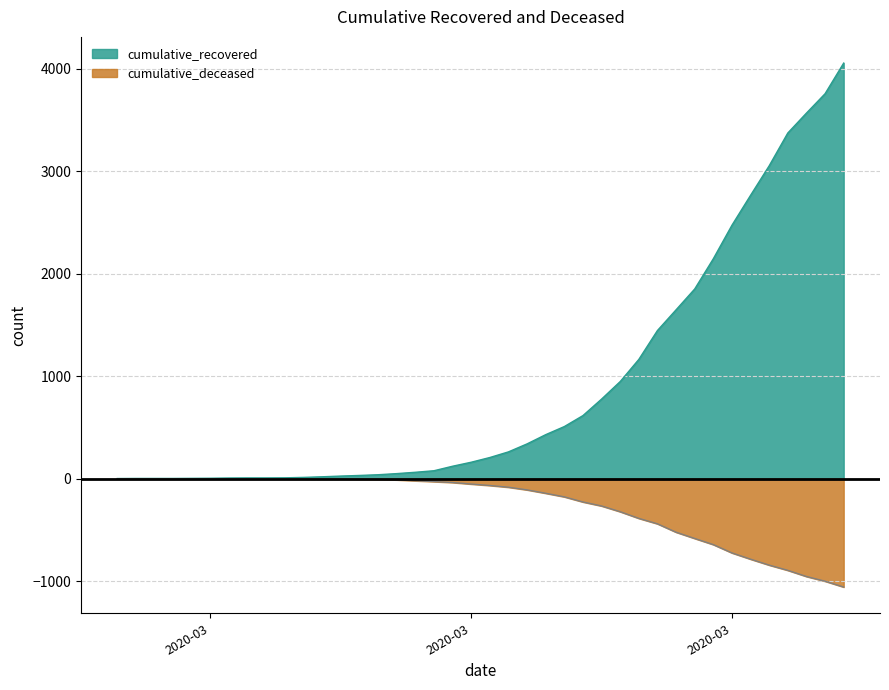

Between 2020-03-19 and 2020-04-05, which series saw the biggest shift?

cumulative_recovered